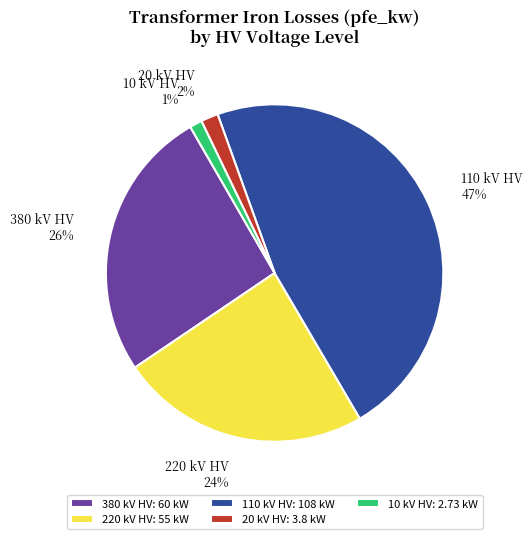

Between 110 kV HV and 380 kV HV, which is larger?

110 kV HV